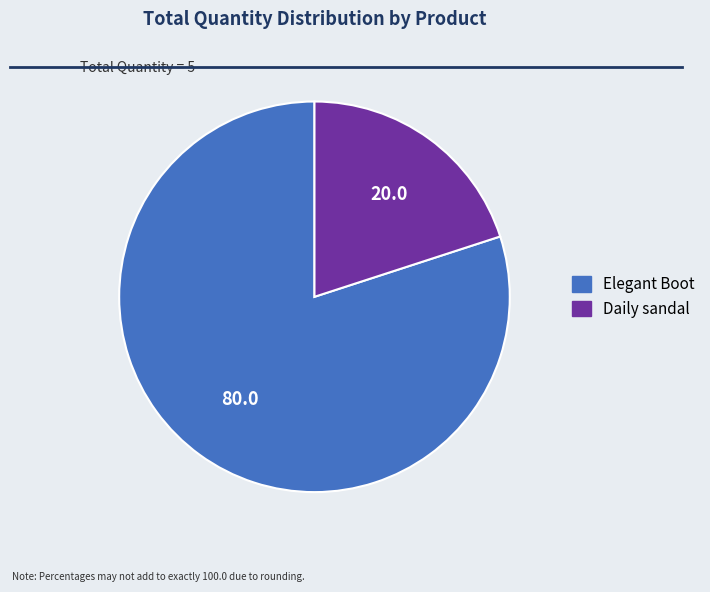

Rank the categories by value from highest to lowest.

Elegant Boot, Daily sandal